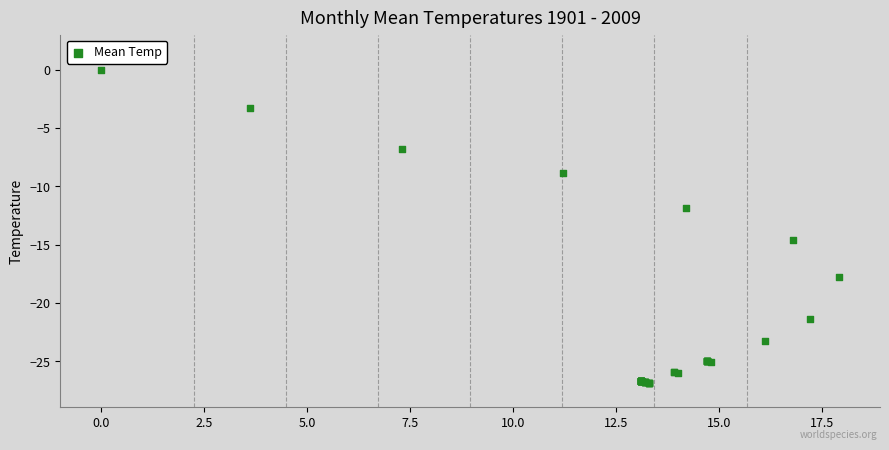

What Y value in the scatter plot is closest to -13?

-11.9